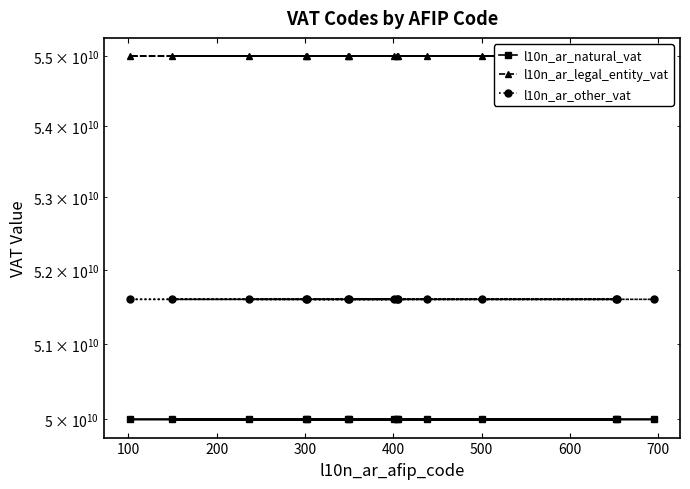

Count the number of categories in the chart.

15